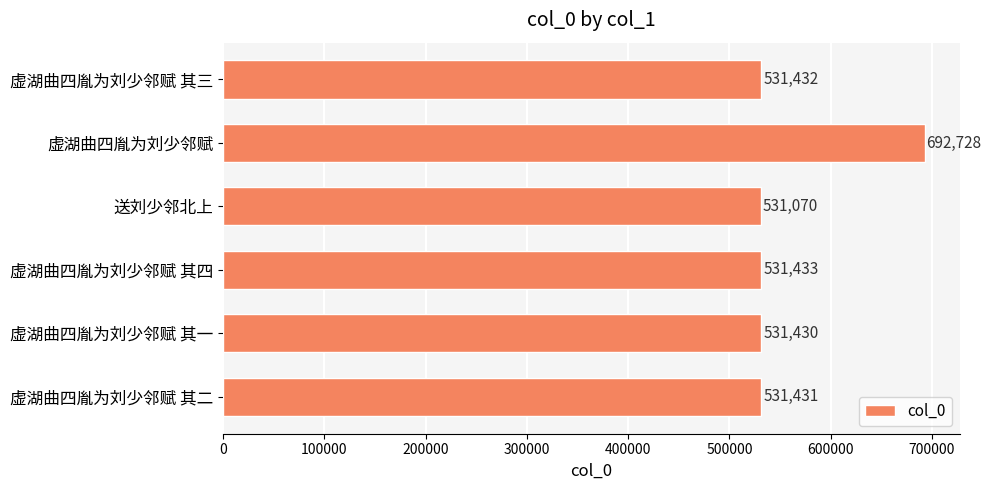

What is the greatest value displayed?

692728